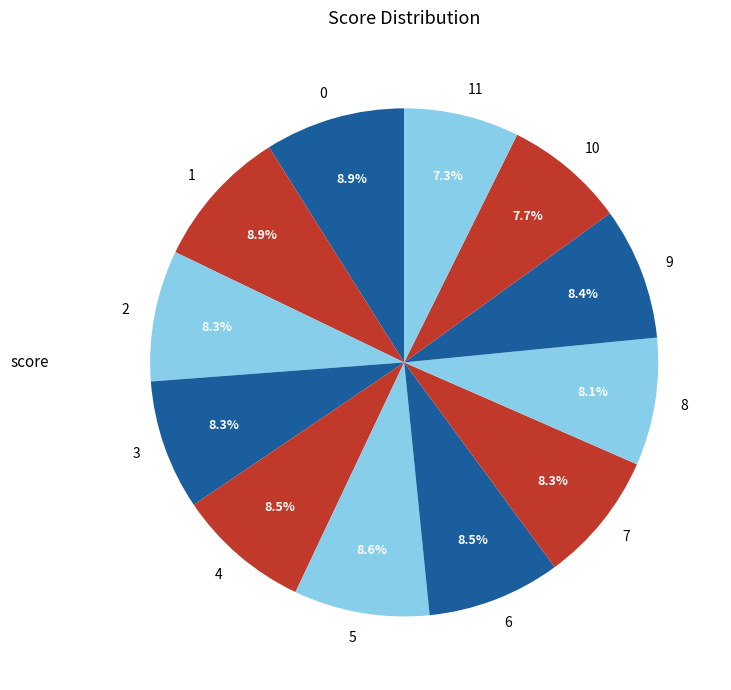

Does 11 account for over 50% of the chart?

No